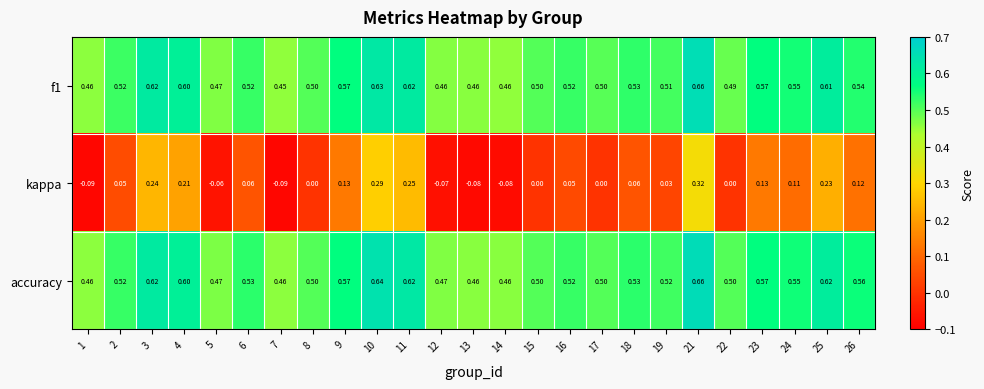

Is the value of f1 at 14 greater than the value of kappa at 5?

Yes